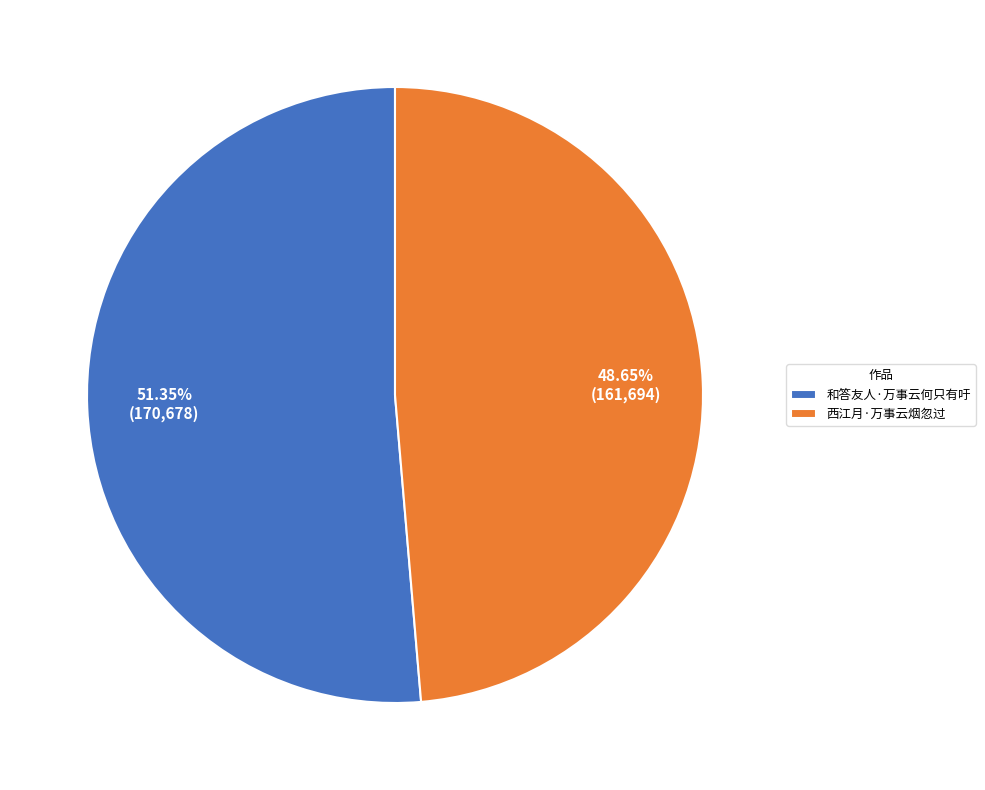

How much of the chart is everything except 西江月·万事云烟忽过?

51.4%